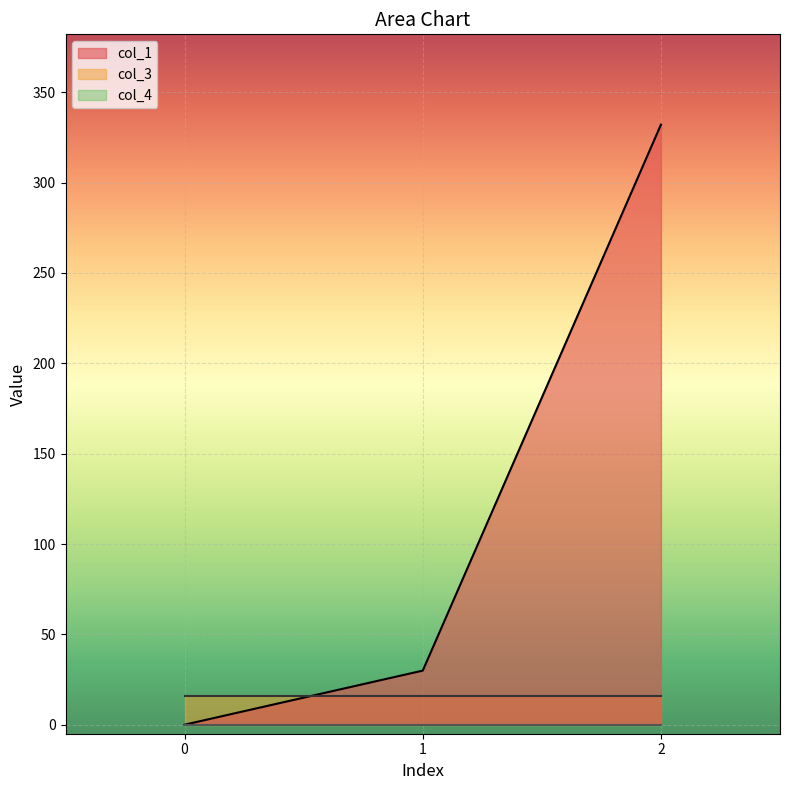

Is the value of col_1 at 2 greater than the value of col_4 at 2?

Yes